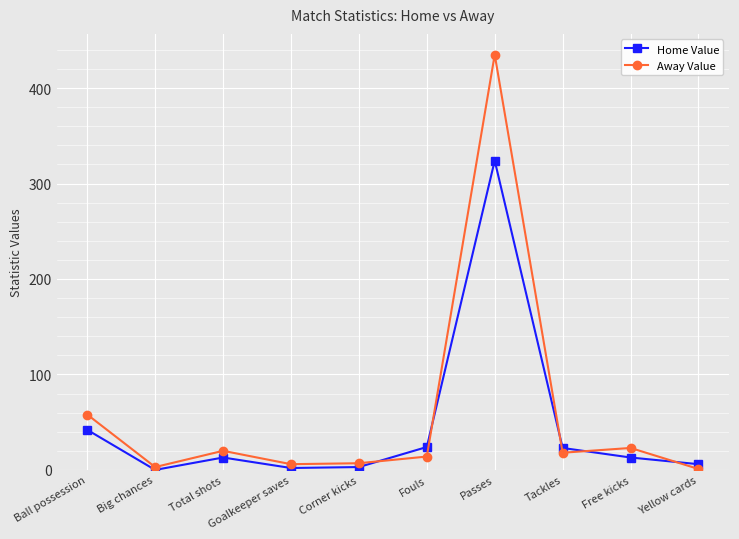

List the series in order of their peak value, highest first.

Away Value, Home Value